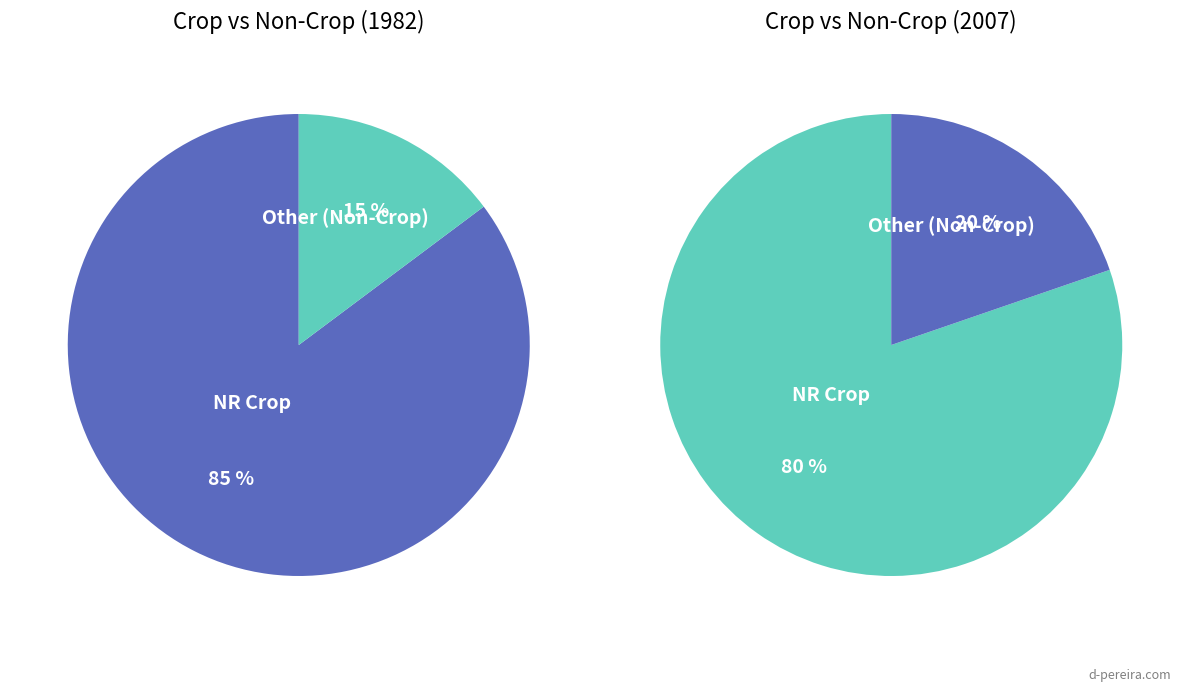

Which series changed the most between 1982 and 1997?

NR Crop